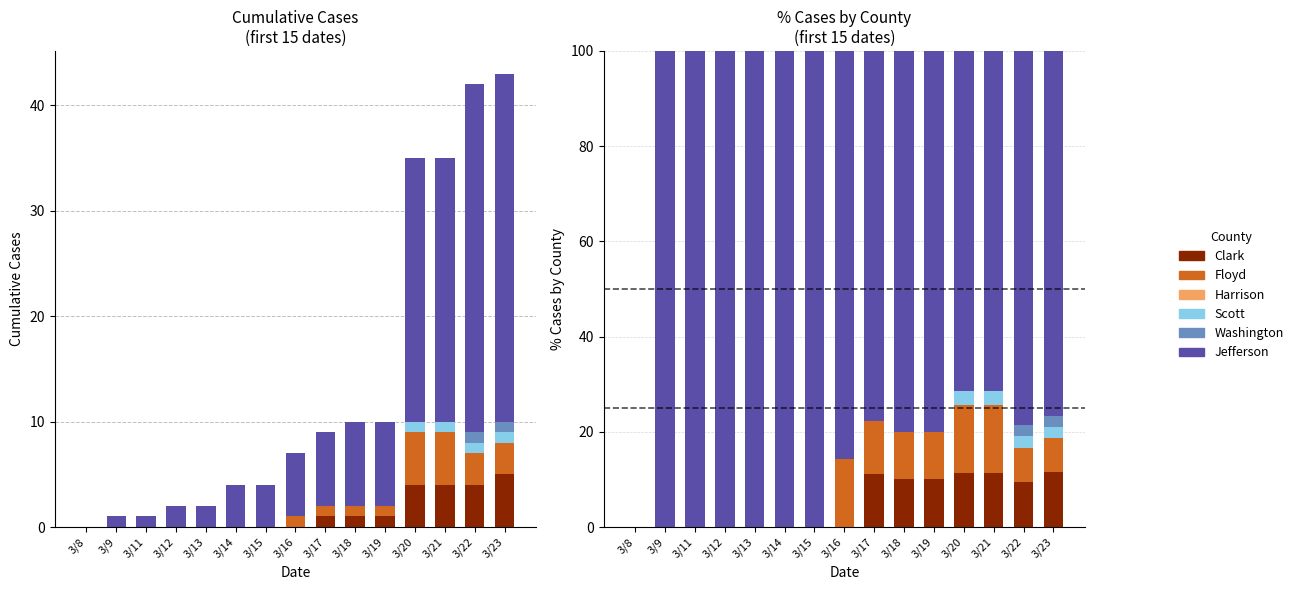

True or false: Jefferson has a value of 19.5 at 3/21.

False